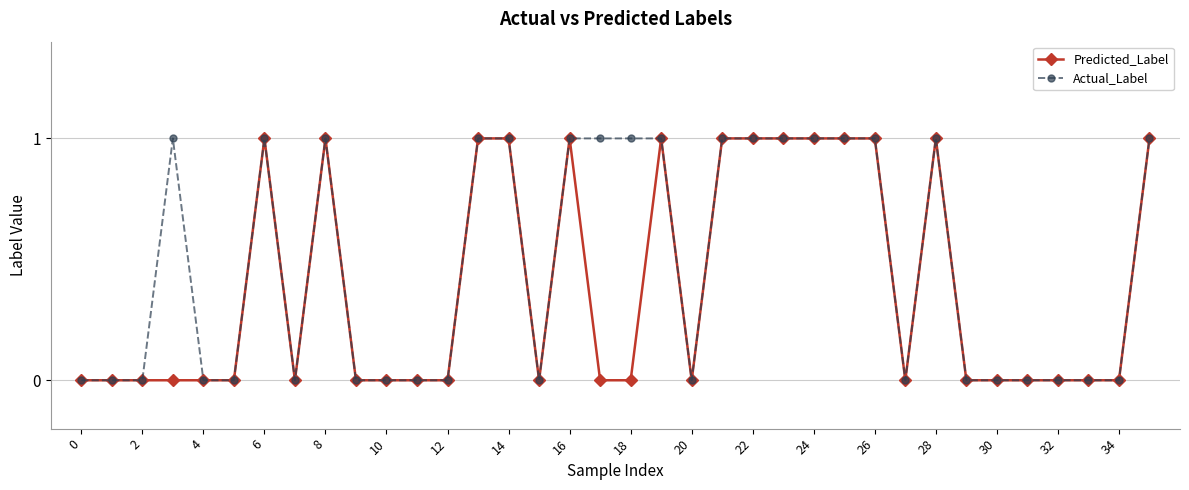

Rank the series by their average value, from highest to lowest.

Actual_Label, Predicted_Label